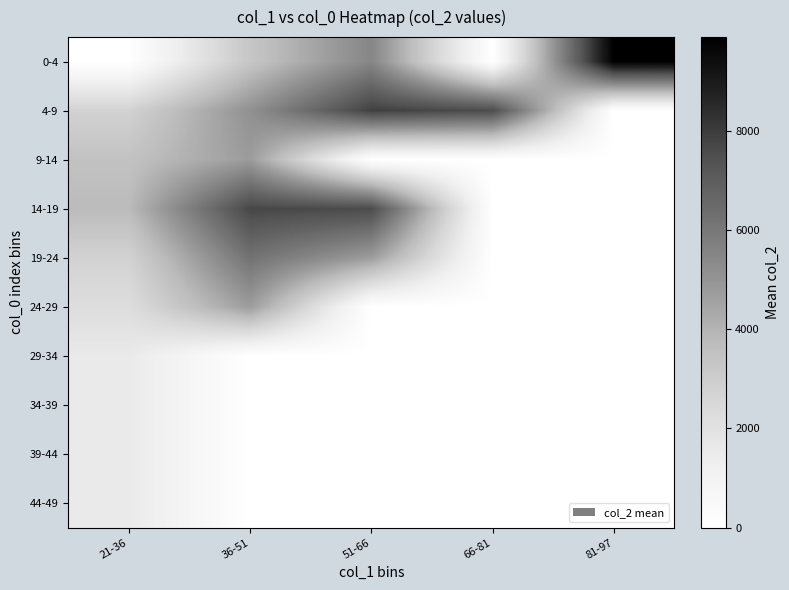

Which category has the lowest value across all series?

21-36